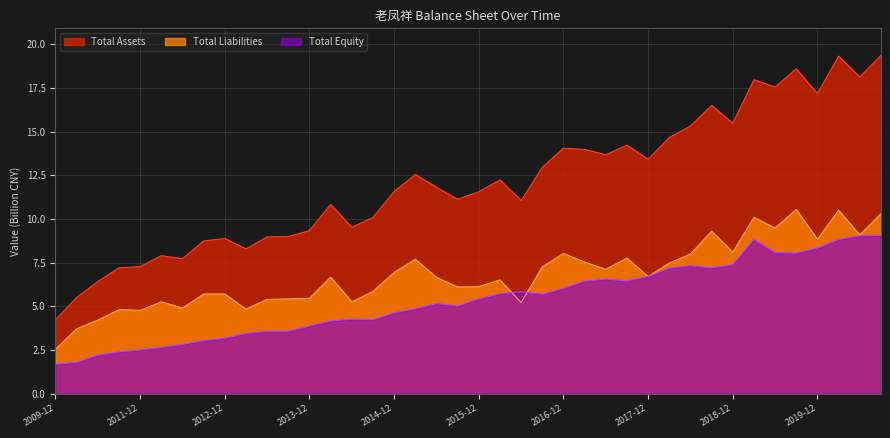

How many series are shown in this chart?

3